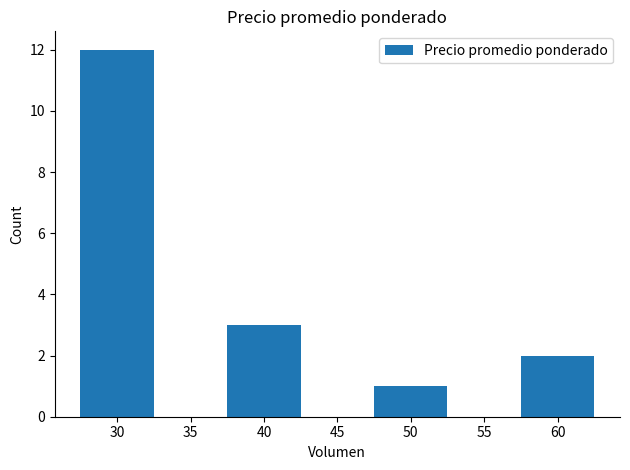

What is the sum of all values?

18